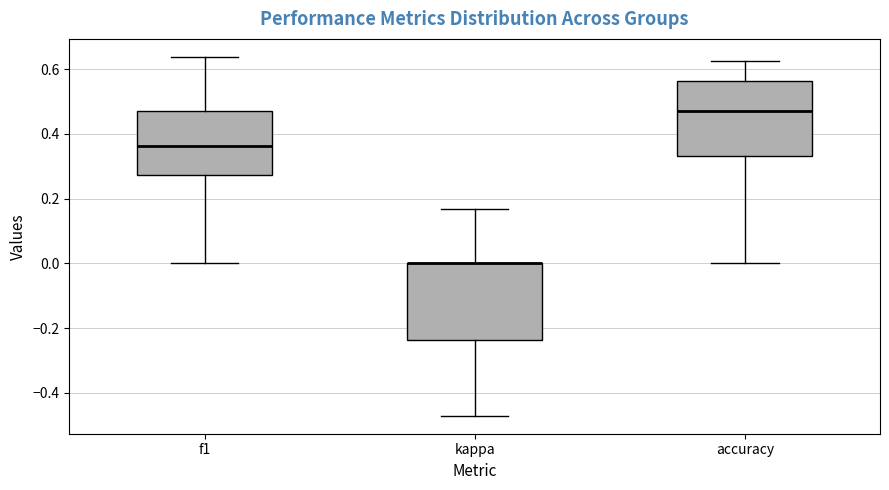

Reading left to right, transcribe this box plot: for each box, give where its median line is, the range the box spans, and where its two whiskers end, as read against the y-axis. The values are not printed on the chart, so give them approximately, as read against the axis.

f1: median 0.36, box 0.28 to 0.48, whiskers 0.00 to 0.64
kappa: median 0.00 (drawn on the box's upper edge), box -0.24 to 0.00, whiskers -0.48 to 0.16
accuracy: median 0.48, box 0.34 to 0.56, whiskers 0.00 to 0.62